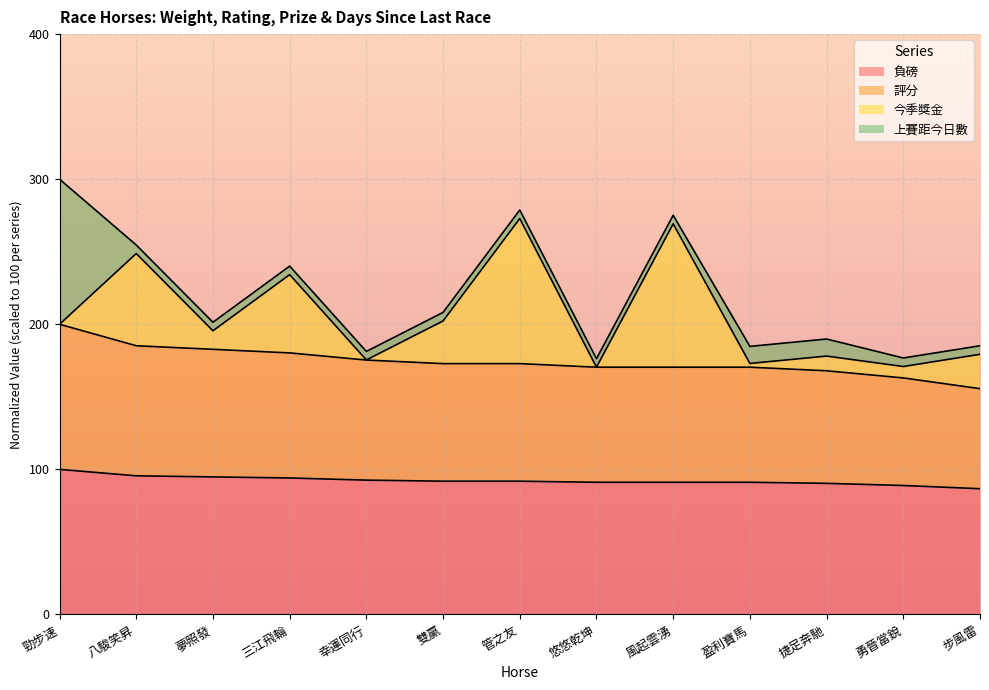

What is the average value of the 負磅 series?

92.3